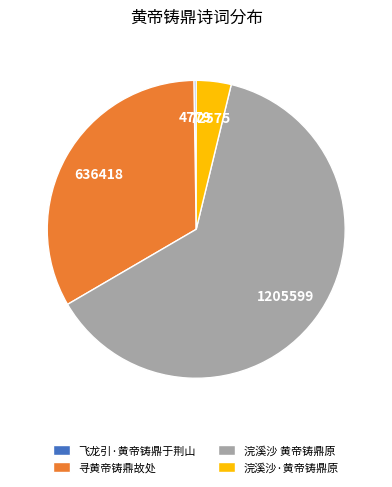

Which category has the biggest portion of the pie?

浣溪沙 黄帝铸鼎原